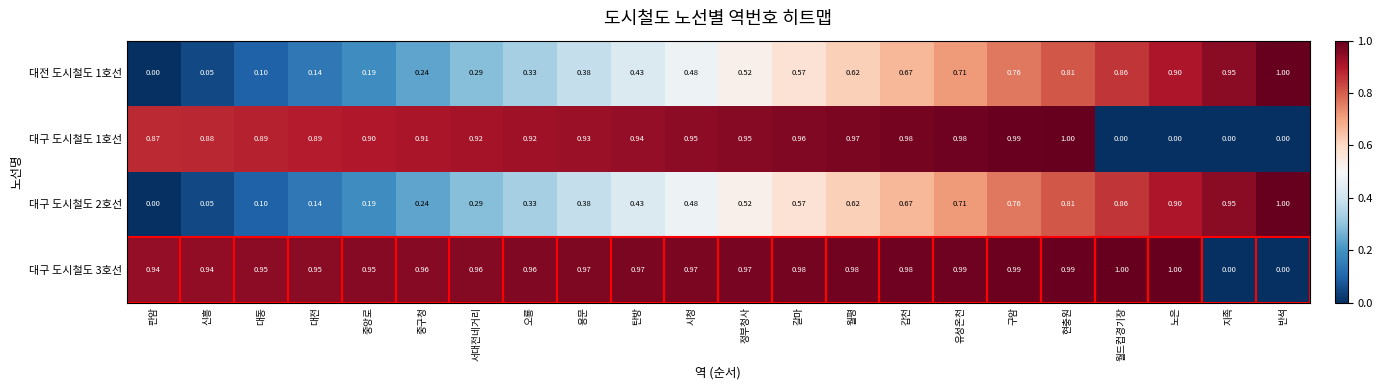

Which category has the highest value in the 대구 도시철도 1호선 series?

현충원